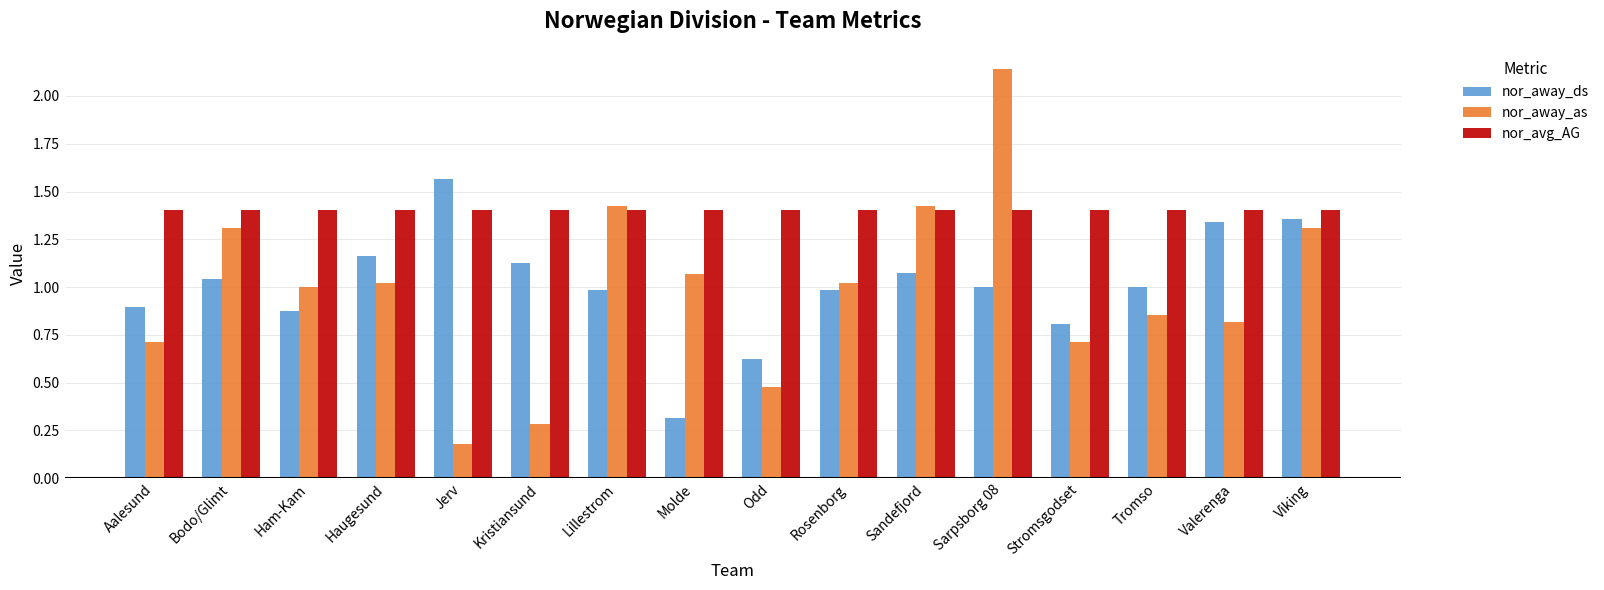

What is the label of the 6th bar from the right?

Sandefjord